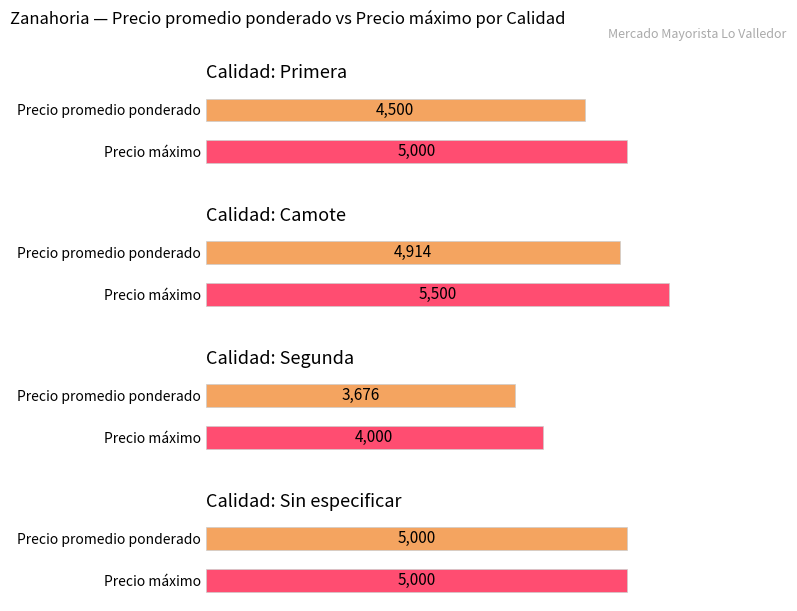

Which has a higher value, Primera or Camote?

Camote